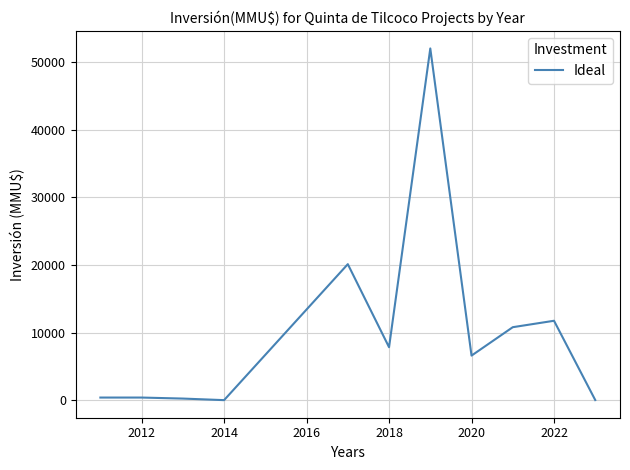

What is the difference between the maximum and minimum values?

51982